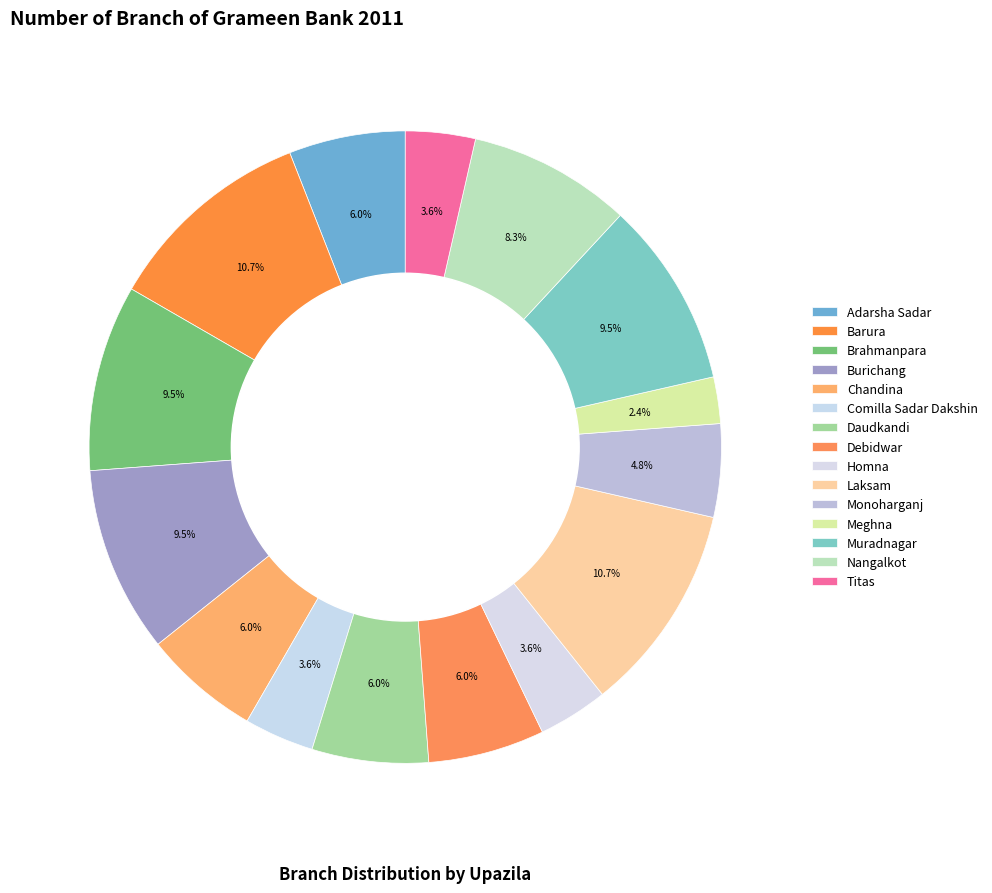

What percentage is the Muradnagar slice, to the nearest percent?

10%